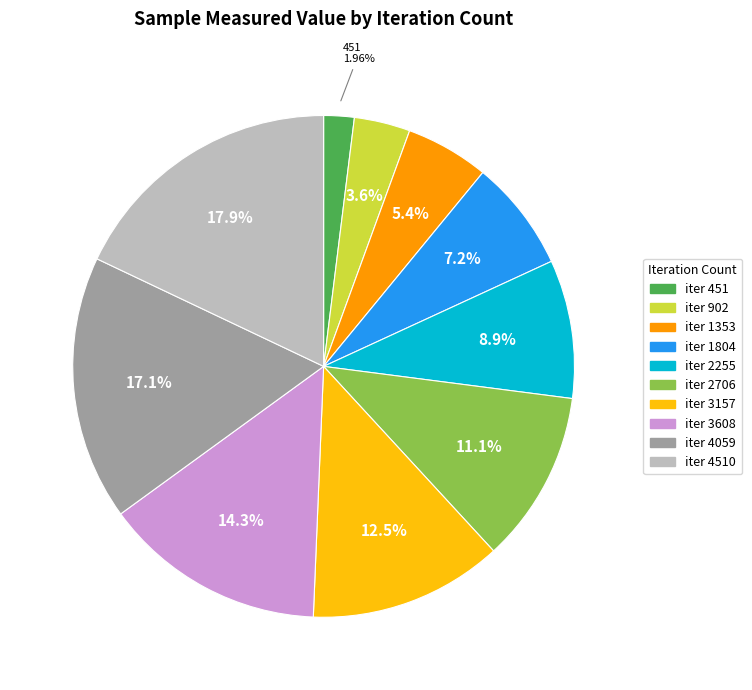

Does any single category account for the majority?

No